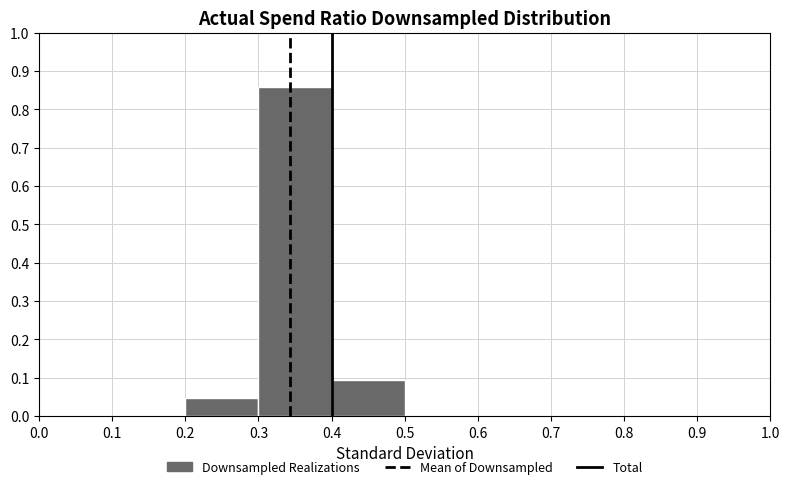

Reading left to right, transcribe this chart: for each bar, give the range it covers on the x-axis and its height. The values are not printed on the chart, so give them approximately, as read against the axis.

0.0 to 0.1: 0
0.1 to 0.2: 0
0.2 to 0.3: 0.05
0.3 to 0.4: 0.86
0.4 to 0.5: 0.10
0.5 to 0.6: 0
0.6 to 0.7: 0
0.7 to 0.8: 0
0.8 to 0.9: 0
0.9 to 1.0: 0